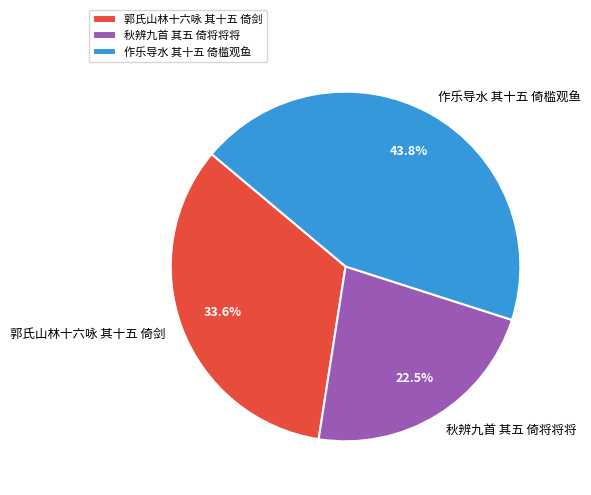

What is the smallest slice in the pie chart?

秋辨九首 其五 倚将将将